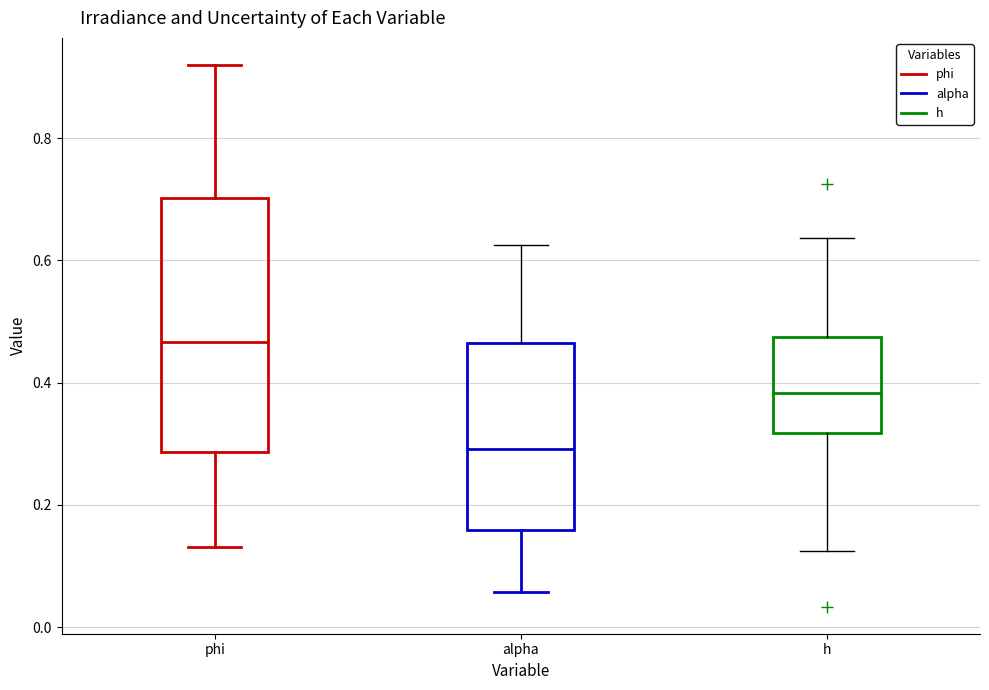

Reading left to right, transcribe this box plot: for each box, give where its median line is, the range the box spans, and where its two whiskers end, as read against the y-axis. The values are not printed on the chart, so give them approximately, as read against the axis.

phi: median 0.46, box 0.28 to 0.70, whiskers 0.14 to 0.92
alpha: median 0.30, box 0.16 to 0.46, whiskers 0.06 to 0.62
h: median 0.38, box 0.32 to 0.48, whiskers 0.12 to 0.64